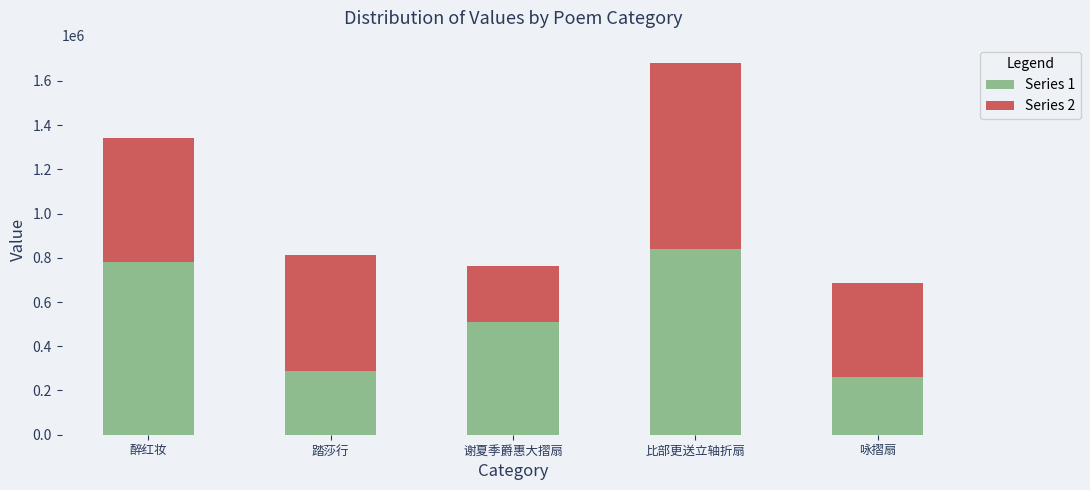

The value of Series 1 at 谢夏季爵惠大摺扇 is 509354. True or false?

True